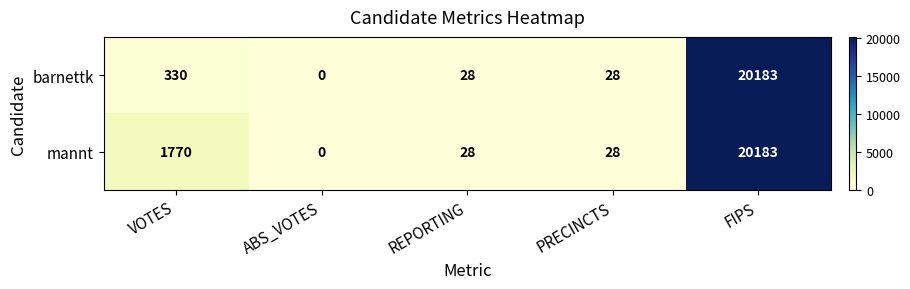

The mannt series shows 42 at REPORTING. True or false?

False